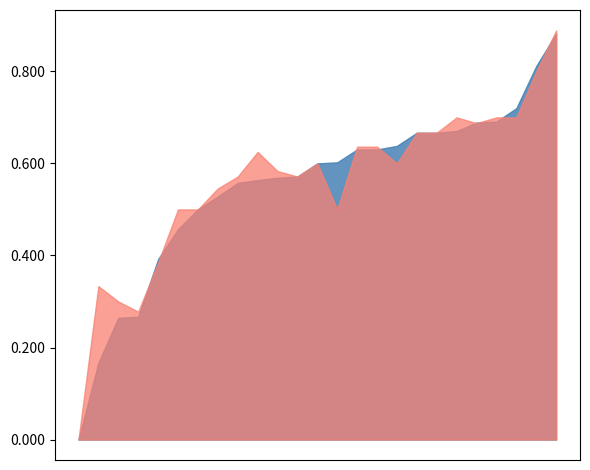

Where is the first local maximum for f1?

4